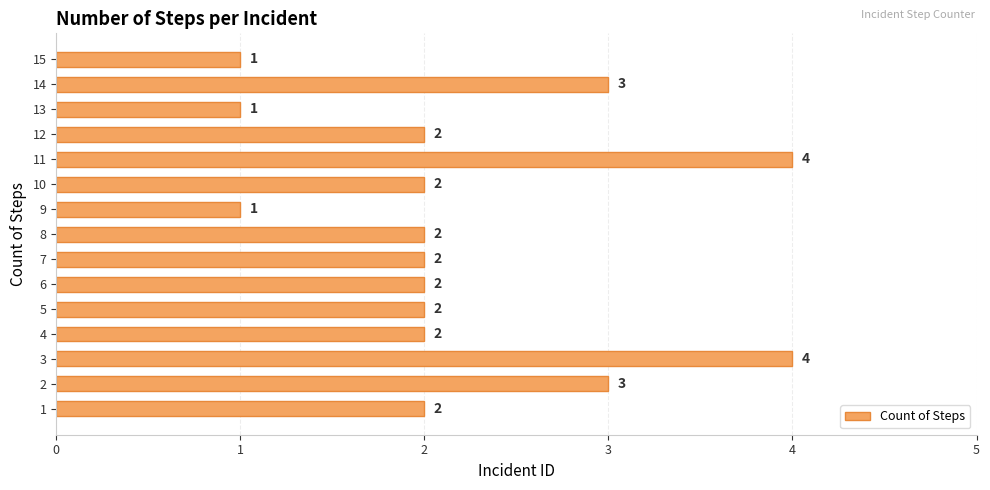

What is the maximum value shown in the chart?

4